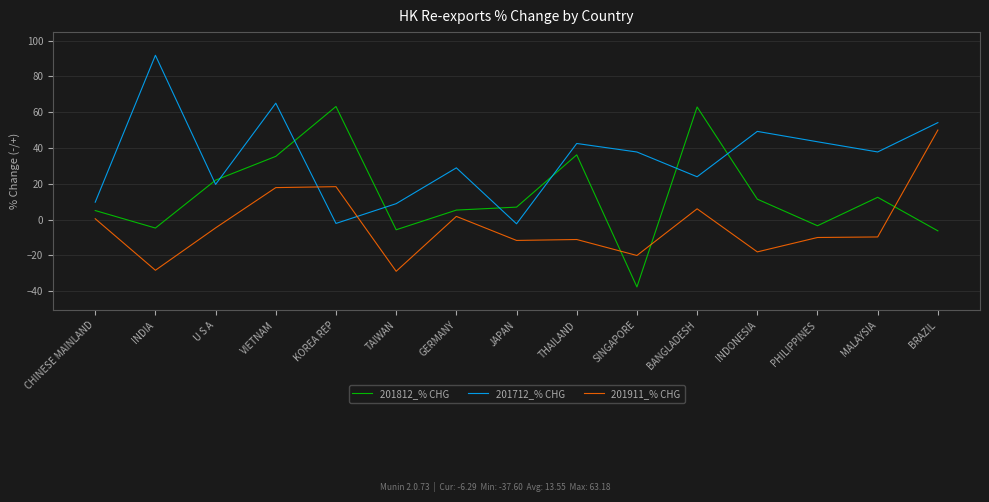

After their last crossing, which series has the higher values: 201911_% CHG or 201712_% CHG?

201712_% CHG